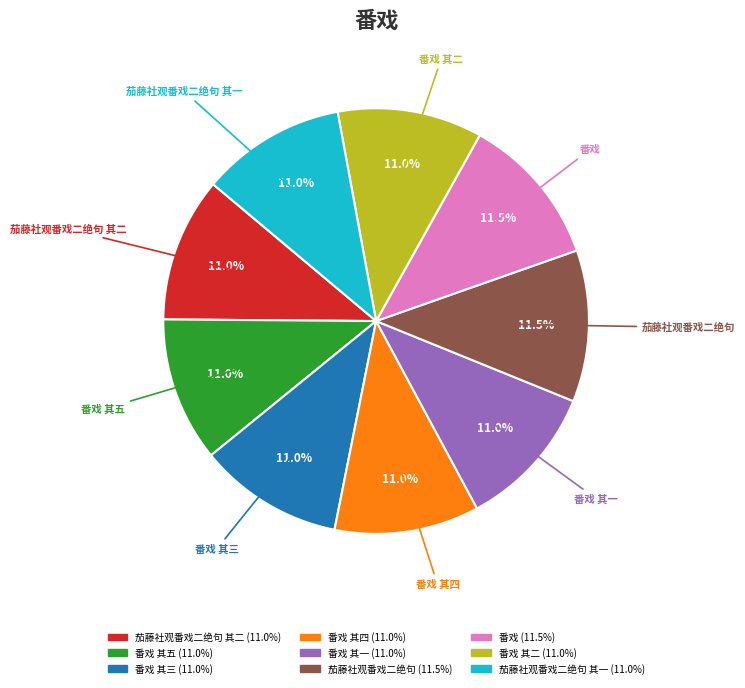

Is there a majority slice in this chart?

No